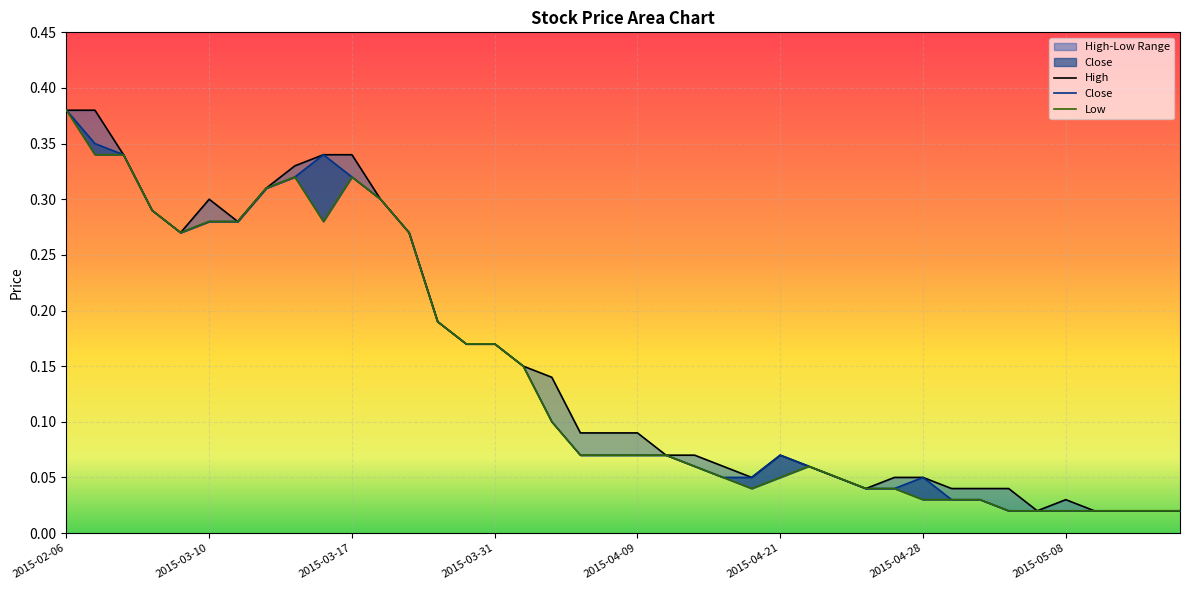

How many data points does each series have?

40